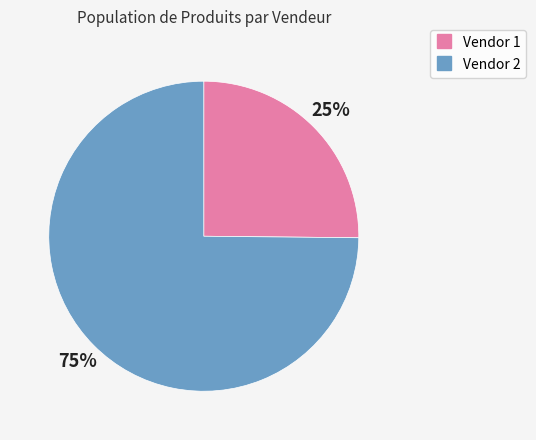

Does any single category account for the majority?

Yes